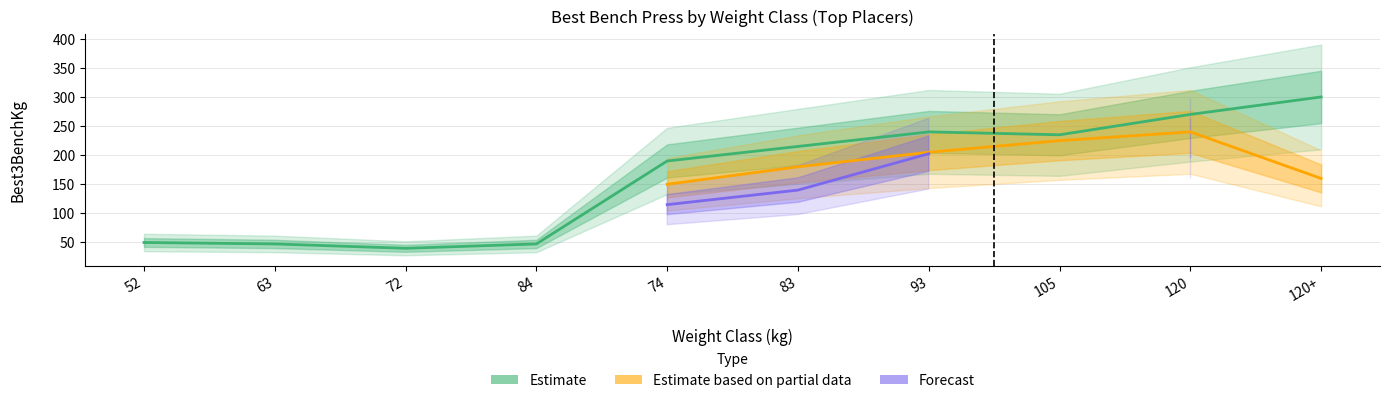

What is the greatest value displayed?

300.0